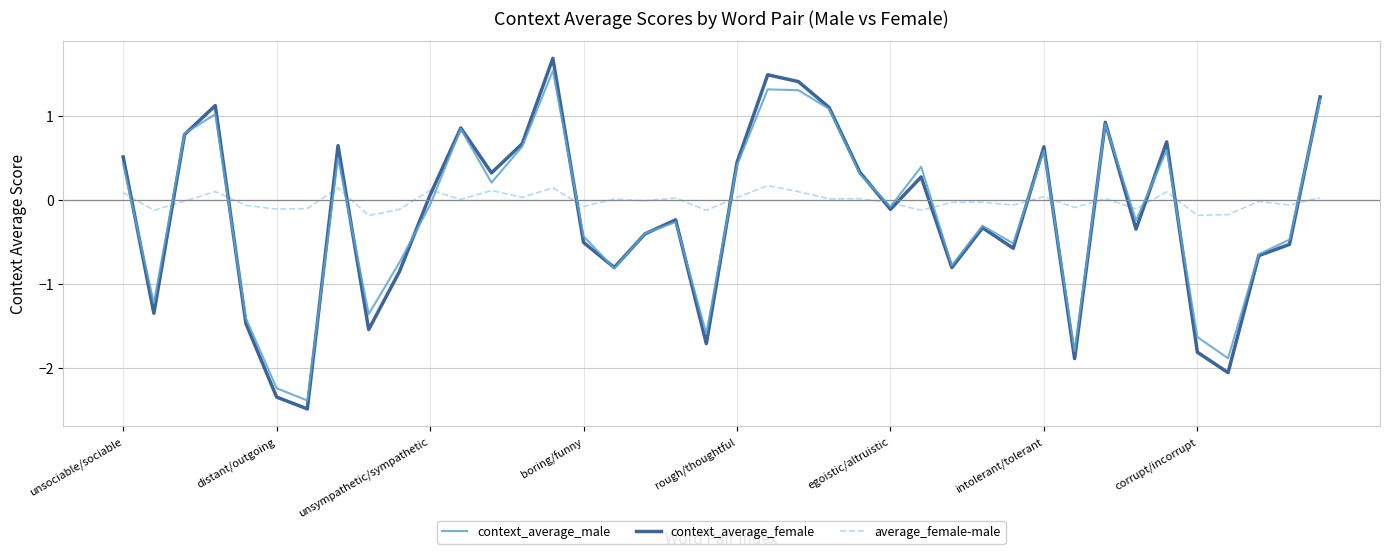

What is the highest value of the context_average_male series?

1.5